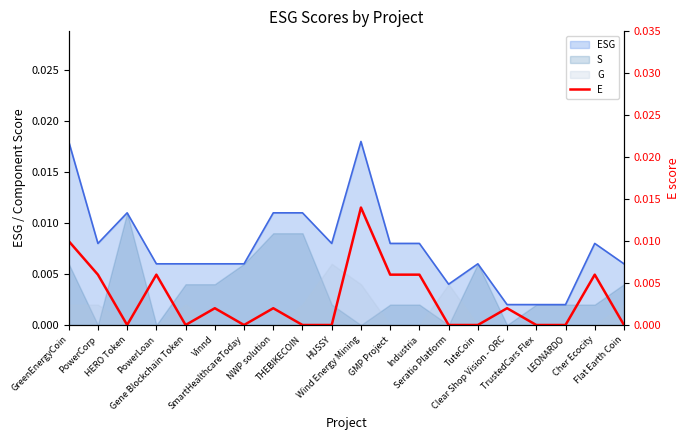

Which label corresponds to the smallest value in the chart?

HERO Token